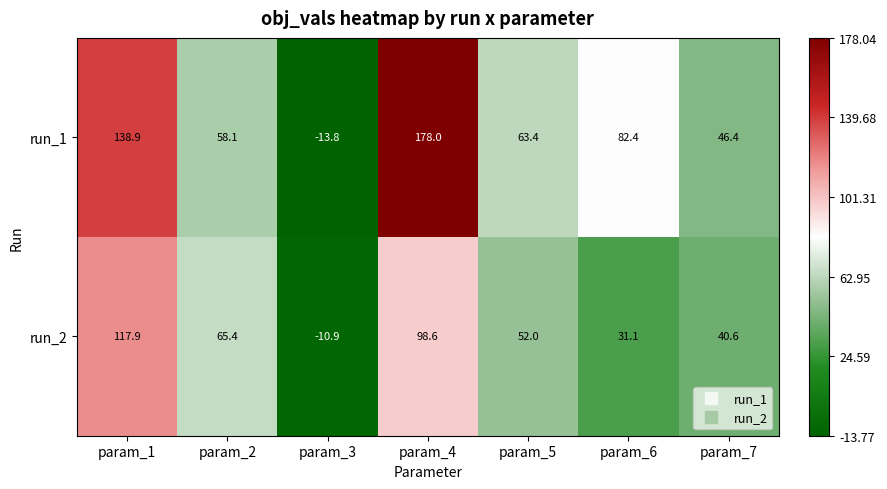

At which label does run_2 first exceed 52?

param_1